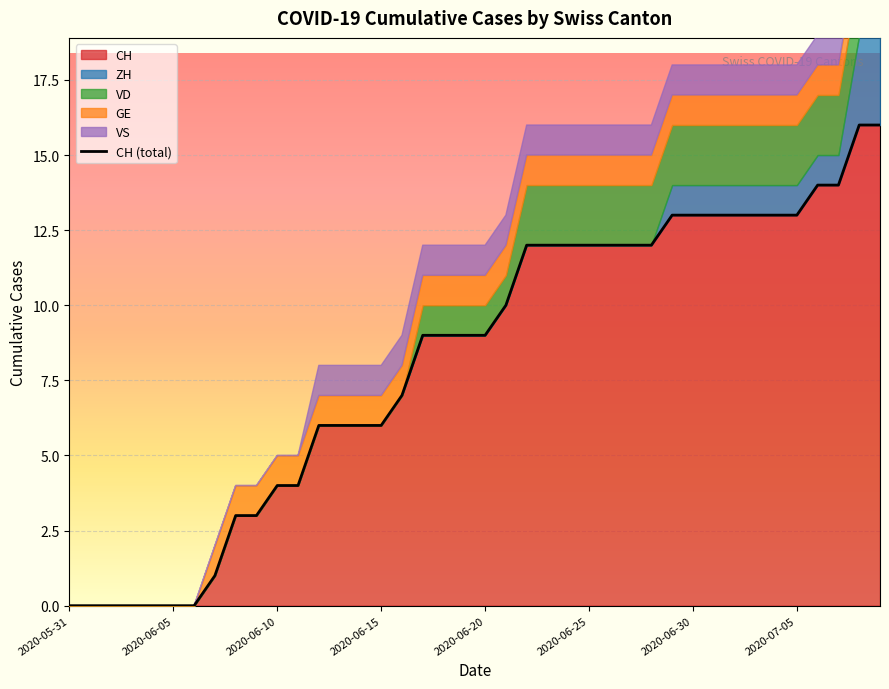

What is the greatest value displayed?

16